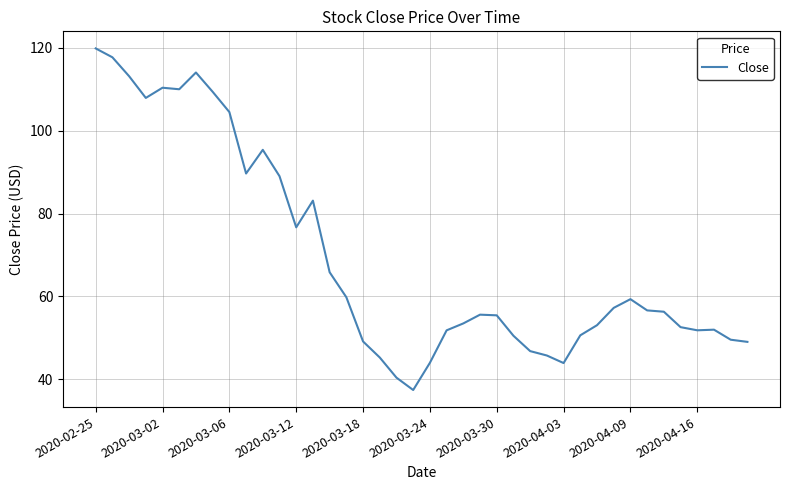

What is the difference between the maximum and minimum values?

82.4